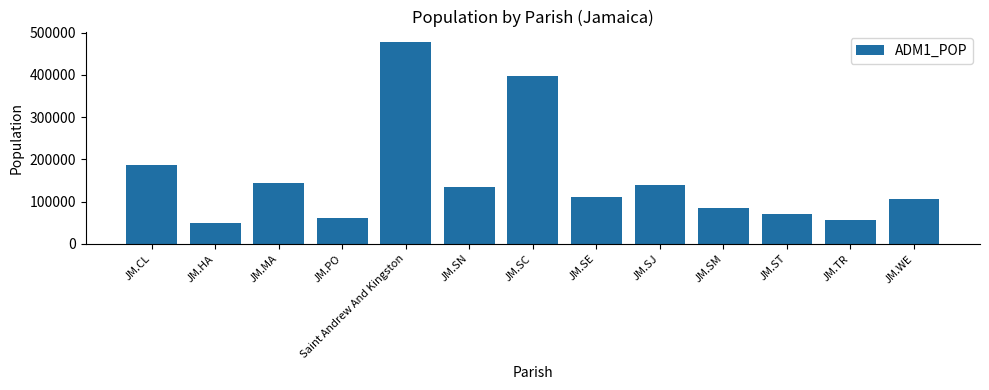

At which label is the value closest to 263739?

JM.CL